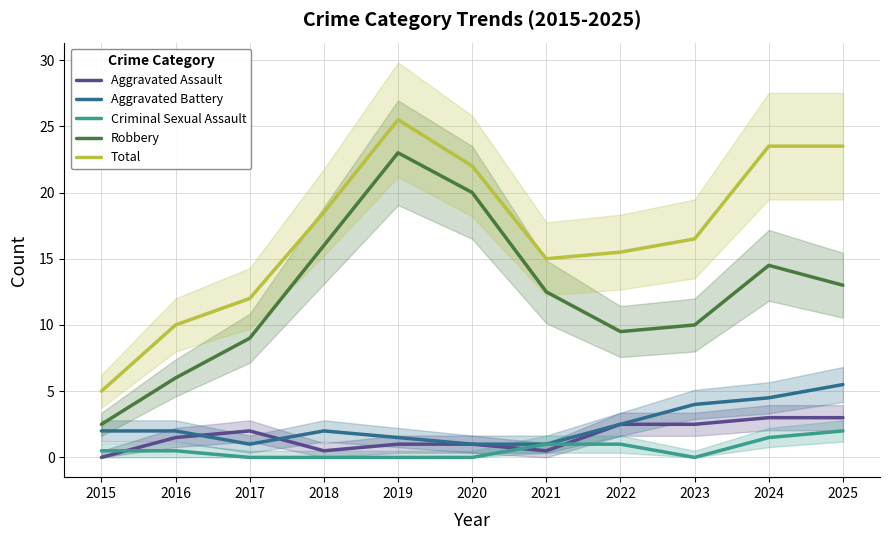

True or false: Criminal Sexual Assault has more than 1 interior local peaks.

False